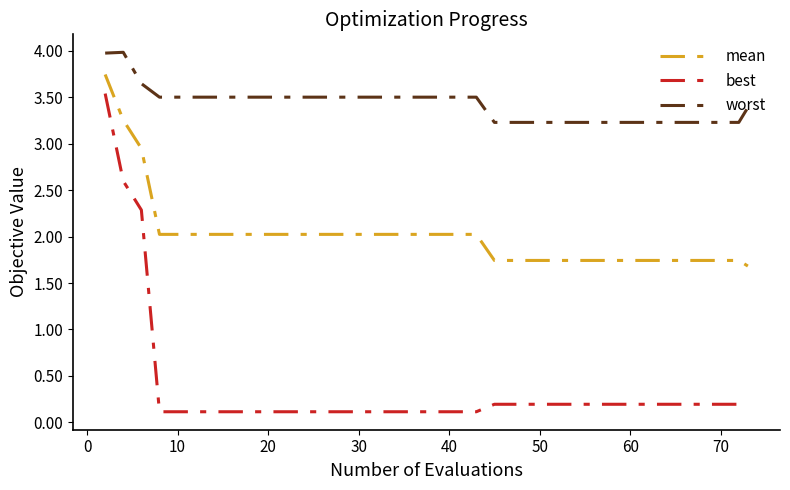

What is the minimum value for worst?

3.2